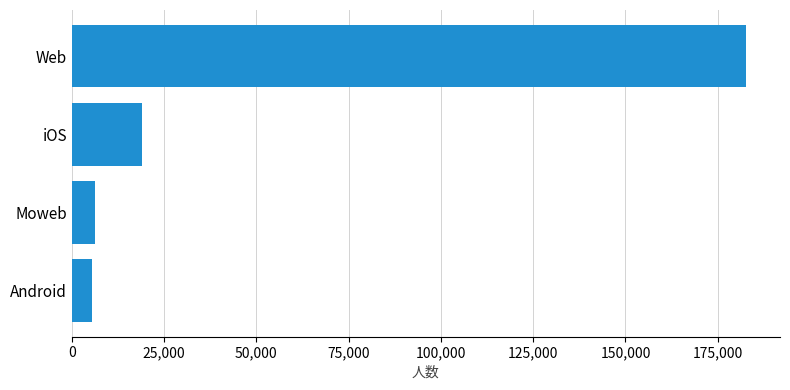

What is the average value?

53363